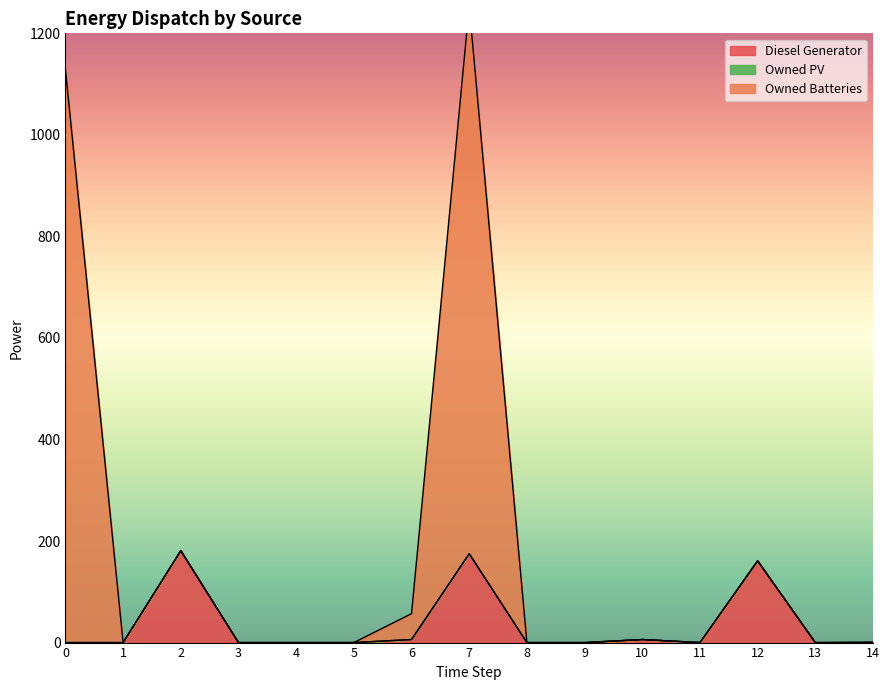

Count the number of categories in the chart.

15